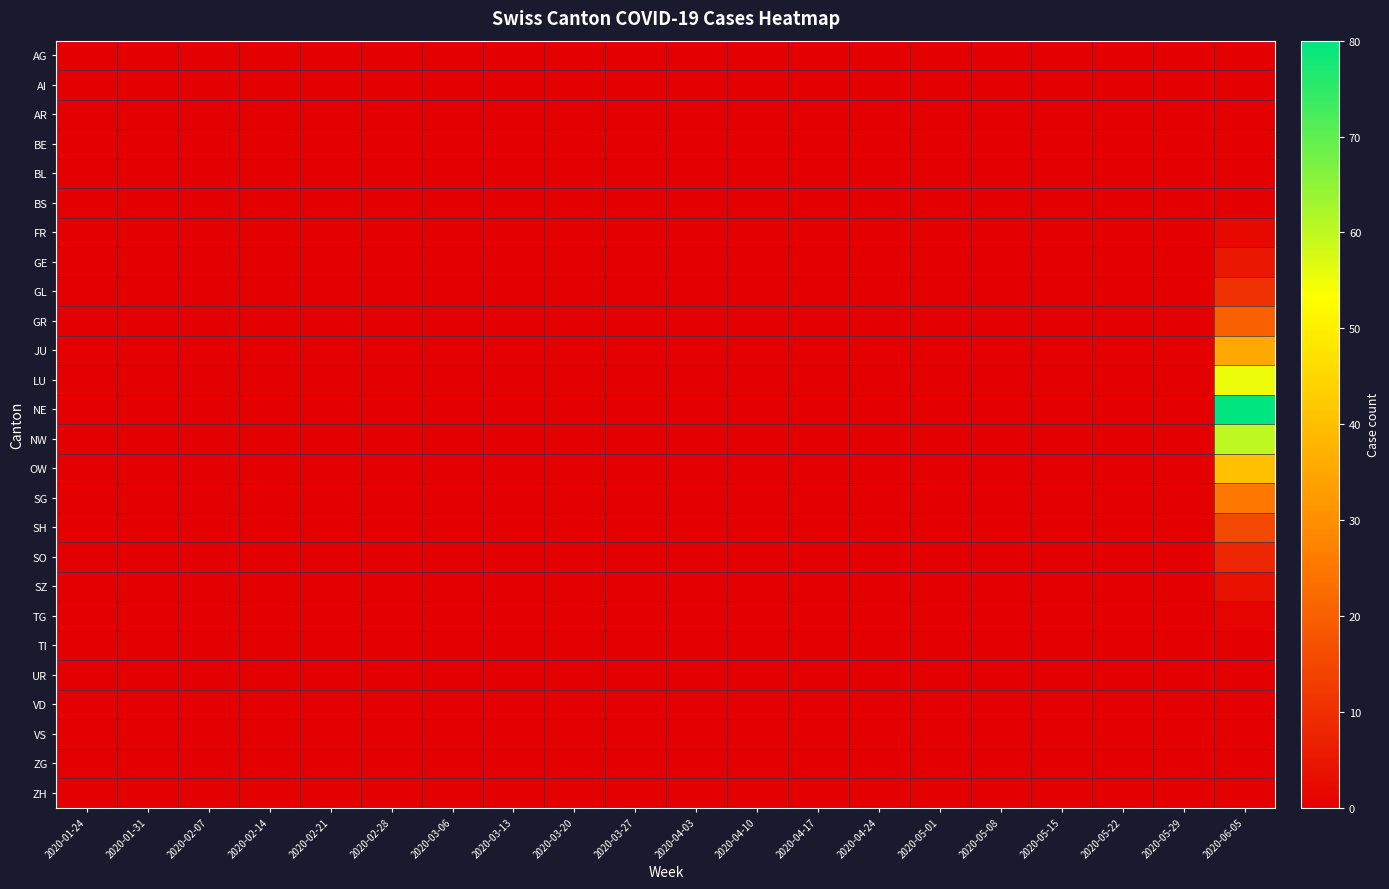

Reading left to right, list all the values displayed in this chart.

AG: 2020-01-24=0	2020-01-31=0	2020-02-07=0	2020-02-14=0	2020-02-21=0	2020-02-28=0	2020-03-06=0	2020-03-13=0	2020-03-20=0	2020-03-27=0	2020-04-03=0	2020-04-10=0	2020-04-17=0	2020-04-24=0	2020-05-01=0	2020-05-08=0	2020-05-15=0	2020-05-22=0	2020-05-29=0	2020-06-05=0
AI: 2020-01-24=0	2020-01-31=0	2020-02-07=0	2020-02-14=0	2020-02-21=0	2020-02-28=0	2020-03-06=0	2020-03-13=0	2020-03-20=0	2020-03-27=0	2020-04-03=0	2020-04-10=0	2020-04-17=0	2020-04-24=0	2020-05-01=0	2020-05-08=0	2020-05-15=0	2020-05-22=0	2020-05-29=0	2020-06-05=0
AR: 2020-01-24=0	2020-01-31=0	2020-02-07=0	2020-02-14=0	2020-02-21=0	2020-02-28=0	2020-03-06=0	2020-03-13=0	2020-03-20=0	2020-03-27=0	2020-04-03=0	2020-04-10=0	2020-04-17=0	2020-04-24=0	2020-05-01=0	2020-05-08=0	2020-05-15=0	2020-05-22=0	2020-05-29=0	2020-06-05=0
BE: 2020-01-24=0	2020-01-31=0	2020-02-07=0	2020-02-14=0	2020-02-21=0	2020-02-28=0	2020-03-06=0	2020-03-13=0	2020-03-20=0	2020-03-27=0	2020-04-03=0	2020-04-10=0	2020-04-17=0	2020-04-24=0	2020-05-01=0	2020-05-08=0	2020-05-15=0	2020-05-22=0	2020-05-29=0	2020-06-05=0
BL: 2020-01-24=0	2020-01-31=0	2020-02-07=0	2020-02-14=0	2020-02-21=0	2020-02-28=0	2020-03-06=0	2020-03-13=0	2020-03-20=0	2020-03-27=0	2020-04-03=0	2020-04-10=0	2020-04-17=0	2020-04-24=0	2020-05-01=0	2020-05-08=0	2020-05-15=0	2020-05-22=0	2020-05-29=0	2020-06-05=0
BS: 2020-01-24=0	2020-01-31=0	2020-02-07=0	2020-02-14=0	2020-02-21=0	2020-02-28=0	2020-03-06=0	2020-03-13=0	2020-03-20=0	2020-03-27=0	2020-04-03=0	2020-04-10=0	2020-04-17=0	2020-04-24=0	2020-05-01=0	2020-05-08=0	2020-05-15=0	2020-05-22=0	2020-05-29=0	2020-06-05=0
FR: 2020-01-24=0	2020-01-31=0	2020-02-07=0	2020-02-14=0	2020-02-21=0	2020-02-28=0	2020-03-06=0	2020-03-13=0	2020-03-20=0	2020-03-27=0	2020-04-03=0	2020-04-10=0	2020-04-17=0	2020-04-24=0	2020-05-01=0	2020-05-08=0	2020-05-15=0	2020-05-22=0	2020-05-29=0	2020-06-05=2
GE: 2020-01-24=0	2020-01-31=0	2020-02-07=0	2020-02-14=0	2020-02-21=0	2020-02-28=0	2020-03-06=0	2020-03-13=0	2020-03-20=0	2020-03-27=0	2020-04-03=0	2020-04-10=0	2020-04-17=0	2020-04-24=0	2020-05-01=0	2020-05-08=0	2020-05-15=0	2020-05-22=0	2020-05-29=0	2020-06-05=5
GL: 2020-01-24=0	2020-01-31=0	2020-02-07=0	2020-02-14=0	2020-02-21=0	2020-02-28=0	2020-03-06=0	2020-03-13=0	2020-03-20=0	2020-03-27=0	2020-04-03=0	2020-04-10=0	2020-04-17=0	2020-04-24=0	2020-05-01=0	2020-05-08=0	2020-05-15=0	2020-05-22=0	2020-05-29=0	2020-06-05=10
GR: 2020-01-24=0	2020-01-31=0	2020-02-07=0	2020-02-14=0	2020-02-21=0	2020-02-28=0	2020-03-06=0	2020-03-13=0	2020-03-20=0	2020-03-27=0	2020-04-03=0	2020-04-10=0	2020-04-17=0	2020-04-24=0	2020-05-01=0	2020-05-08=0	2020-05-15=0	2020-05-22=0	2020-05-29=0	2020-06-05=20
JU: 2020-01-24=0	2020-01-31=0	2020-02-07=0	2020-02-14=0	2020-02-21=0	2020-02-28=0	2020-03-06=0	2020-03-13=0	2020-03-20=0	2020-03-27=0	2020-04-03=0	2020-04-10=0	2020-04-17=0	2020-04-24=0	2020-05-01=0	2020-05-08=0	2020-05-15=0	2020-05-22=0	2020-05-29=0	2020-06-05=35
LU: 2020-01-24=0	2020-01-31=0	2020-02-07=0	2020-02-14=0	2020-02-21=0	2020-02-28=0	2020-03-06=0	2020-03-13=0	2020-03-20=0	2020-03-27=0	2020-04-03=0	2020-04-10=0	2020-04-17=0	2020-04-24=0	2020-05-01=0	2020-05-08=0	2020-05-15=0	2020-05-22=0	2020-05-29=0	2020-06-05=55
NE: 2020-01-24=0	2020-01-31=0	2020-02-07=0	2020-02-14=0	2020-02-21=0	2020-02-28=0	2020-03-06=0	2020-03-13=0	2020-03-20=0	2020-03-27=0	2020-04-03=0	2020-04-10=0	2020-04-17=0	2020-04-24=0	2020-05-01=0	2020-05-08=0	2020-05-15=0	2020-05-22=0	2020-05-29=0	2020-06-05=80
NW: 2020-01-24=0	2020-01-31=0	2020-02-07=0	2020-02-14=0	2020-02-21=0	2020-02-28=0	2020-03-06=0	2020-03-13=0	2020-03-20=0	2020-03-27=0	2020-04-03=0	2020-04-10=0	2020-04-17=0	2020-04-24=0	2020-05-01=0	2020-05-08=0	2020-05-15=0	2020-05-22=0	2020-05-29=0	2020-06-05=60
OW: 2020-01-24=0	2020-01-31=0	2020-02-07=0	2020-02-14=0	2020-02-21=0	2020-02-28=0	2020-03-06=0	2020-03-13=0	2020-03-20=0	2020-03-27=0	2020-04-03=0	2020-04-10=0	2020-04-17=0	2020-04-24=0	2020-05-01=0	2020-05-08=0	2020-05-15=0	2020-05-22=0	2020-05-29=0	2020-06-05=40
SG: 2020-01-24=0	2020-01-31=0	2020-02-07=0	2020-02-14=0	2020-02-21=0	2020-02-28=0	2020-03-06=0	2020-03-13=0	2020-03-20=0	2020-03-27=0	2020-04-03=0	2020-04-10=0	2020-04-17=0	2020-04-24=0	2020-05-01=0	2020-05-08=0	2020-05-15=0	2020-05-22=0	2020-05-29=0	2020-06-05=25
SH: 2020-01-24=0	2020-01-31=0	2020-02-07=0	2020-02-14=0	2020-02-21=0	2020-02-28=0	2020-03-06=0	2020-03-13=0	2020-03-20=0	2020-03-27=0	2020-04-03=0	2020-04-10=0	2020-04-17=0	2020-04-24=0	2020-05-01=0	2020-05-08=0	2020-05-15=0	2020-05-22=0	2020-05-29=0	2020-06-05=15
SO: 2020-01-24=0	2020-01-31=0	2020-02-07=0	2020-02-14=0	2020-02-21=0	2020-02-28=0	2020-03-06=0	2020-03-13=0	2020-03-20=0	2020-03-27=0	2020-04-03=0	2020-04-10=0	2020-04-17=0	2020-04-24=0	2020-05-01=0	2020-05-08=0	2020-05-15=0	2020-05-22=0	2020-05-29=0	2020-06-05=8
SZ: 2020-01-24=0	2020-01-31=0	2020-02-07=0	2020-02-14=0	2020-02-21=0	2020-02-28=0	2020-03-06=0	2020-03-13=0	2020-03-20=0	2020-03-27=0	2020-04-03=0	2020-04-10=0	2020-04-17=0	2020-04-24=0	2020-05-01=0	2020-05-08=0	2020-05-15=0	2020-05-22=0	2020-05-29=0	2020-06-05=4
TG: 2020-01-24=0	2020-01-31=0	2020-02-07=0	2020-02-14=0	2020-02-21=0	2020-02-28=0	2020-03-06=0	2020-03-13=0	2020-03-20=0	2020-03-27=0	2020-04-03=0	2020-04-10=0	2020-04-17=0	2020-04-24=0	2020-05-01=0	2020-05-08=0	2020-05-15=0	2020-05-22=0	2020-05-29=0	2020-06-05=1
TI: 2020-01-24=0	2020-01-31=0	2020-02-07=0	2020-02-14=0	2020-02-21=0	2020-02-28=0	2020-03-06=0	2020-03-13=0	2020-03-20=0	2020-03-27=0	2020-04-03=0	2020-04-10=0	2020-04-17=0	2020-04-24=0	2020-05-01=0	2020-05-08=0	2020-05-15=0	2020-05-22=0	2020-05-29=0	2020-06-05=0
UR: 2020-01-24=0	2020-01-31=0	2020-02-07=0	2020-02-14=0	2020-02-21=0	2020-02-28=0	2020-03-06=0	2020-03-13=0	2020-03-20=0	2020-03-27=0	2020-04-03=0	2020-04-10=0	2020-04-17=0	2020-04-24=0	2020-05-01=0	2020-05-08=0	2020-05-15=0	2020-05-22=0	2020-05-29=0	2020-06-05=0
VD: 2020-01-24=0	2020-01-31=0	2020-02-07=0	2020-02-14=0	2020-02-21=0	2020-02-28=0	2020-03-06=0	2020-03-13=0	2020-03-20=0	2020-03-27=0	2020-04-03=0	2020-04-10=0	2020-04-17=0	2020-04-24=0	2020-05-01=0	2020-05-08=0	2020-05-15=0	2020-05-22=0	2020-05-29=0	2020-06-05=0
VS: 2020-01-24=0	2020-01-31=0	2020-02-07=0	2020-02-14=0	2020-02-21=0	2020-02-28=0	2020-03-06=0	2020-03-13=0	2020-03-20=0	2020-03-27=0	2020-04-03=0	2020-04-10=0	2020-04-17=0	2020-04-24=0	2020-05-01=0	2020-05-08=0	2020-05-15=0	2020-05-22=0	2020-05-29=0	2020-06-05=0
ZG: 2020-01-24=0	2020-01-31=0	2020-02-07=0	2020-02-14=0	2020-02-21=0	2020-02-28=0	2020-03-06=0	2020-03-13=0	2020-03-20=0	2020-03-27=0	2020-04-03=0	2020-04-10=0	2020-04-17=0	2020-04-24=0	2020-05-01=0	2020-05-08=0	2020-05-15=0	2020-05-22=0	2020-05-29=0	2020-06-05=0
ZH: 2020-01-24=0	2020-01-31=0	2020-02-07=0	2020-02-14=0	2020-02-21=0	2020-02-28=0	2020-03-06=0	2020-03-13=0	2020-03-20=0	2020-03-27=0	2020-04-03=0	2020-04-10=0	2020-04-17=0	2020-04-24=0	2020-05-01=0	2020-05-08=0	2020-05-15=0	2020-05-22=0	2020-05-29=0	2020-06-05=0